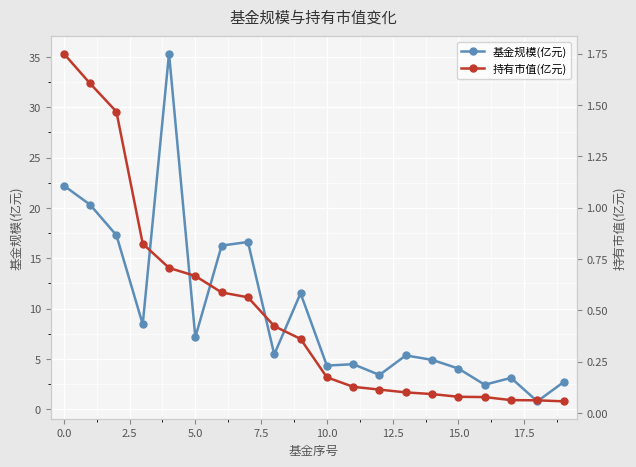

What is the difference between the maximum and minimum values in the 基金规模(亿元) series?

34.5